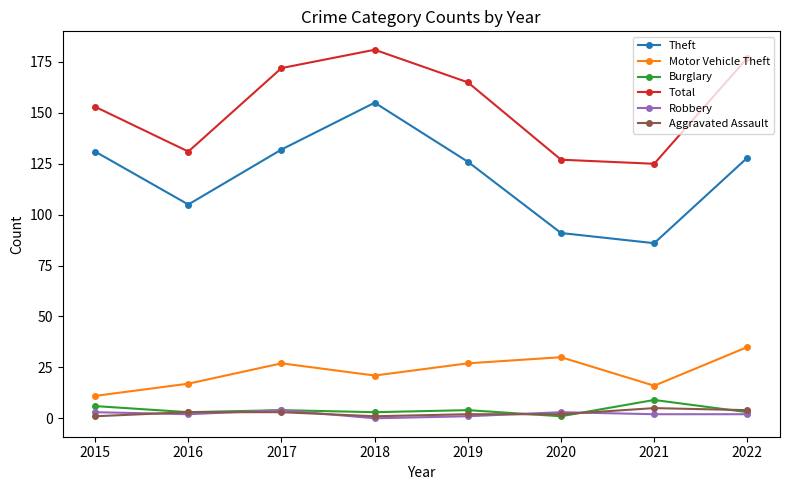

Which series has the largest total across all categories?

Total